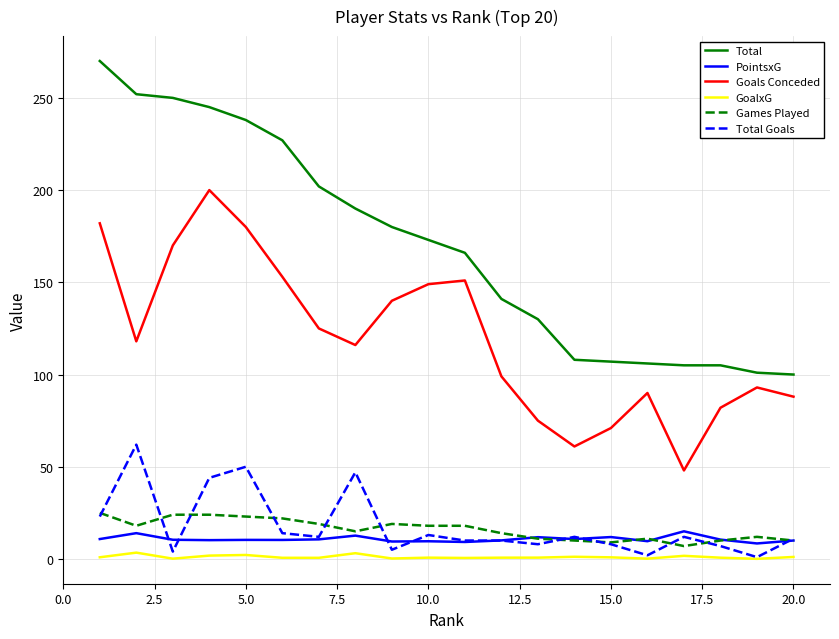

Which series has the widest spread of values?

Total